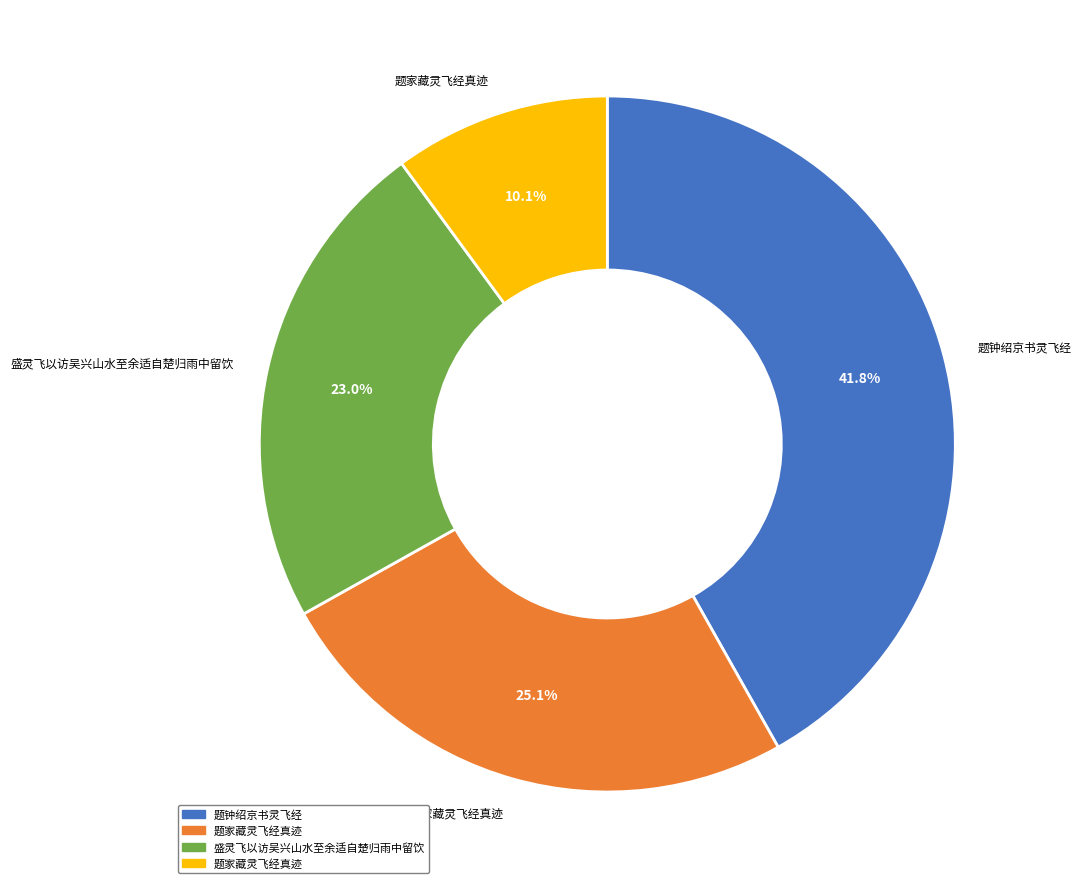

To the nearest percent, what is the difference between the largest and smallest slice percentages?

32%